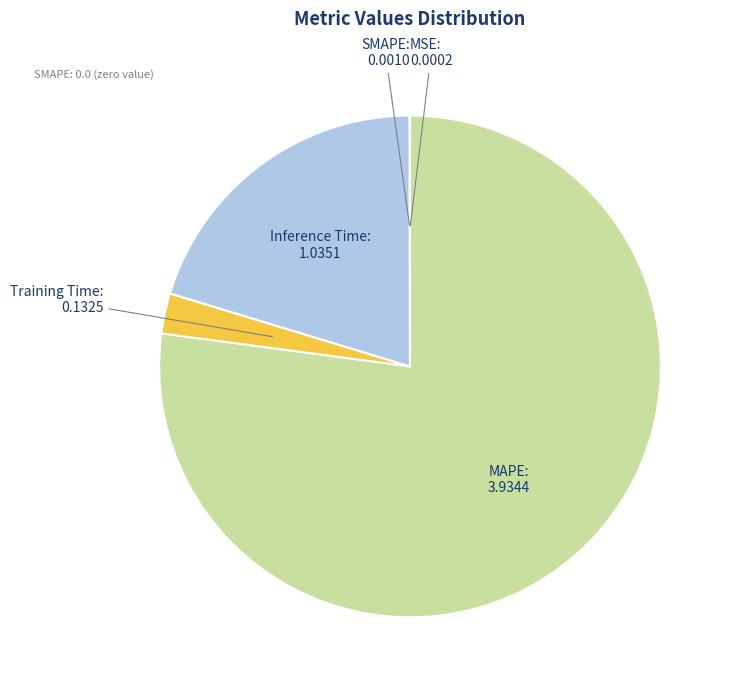

Is it true that MAPE is 77% of the pie?

True